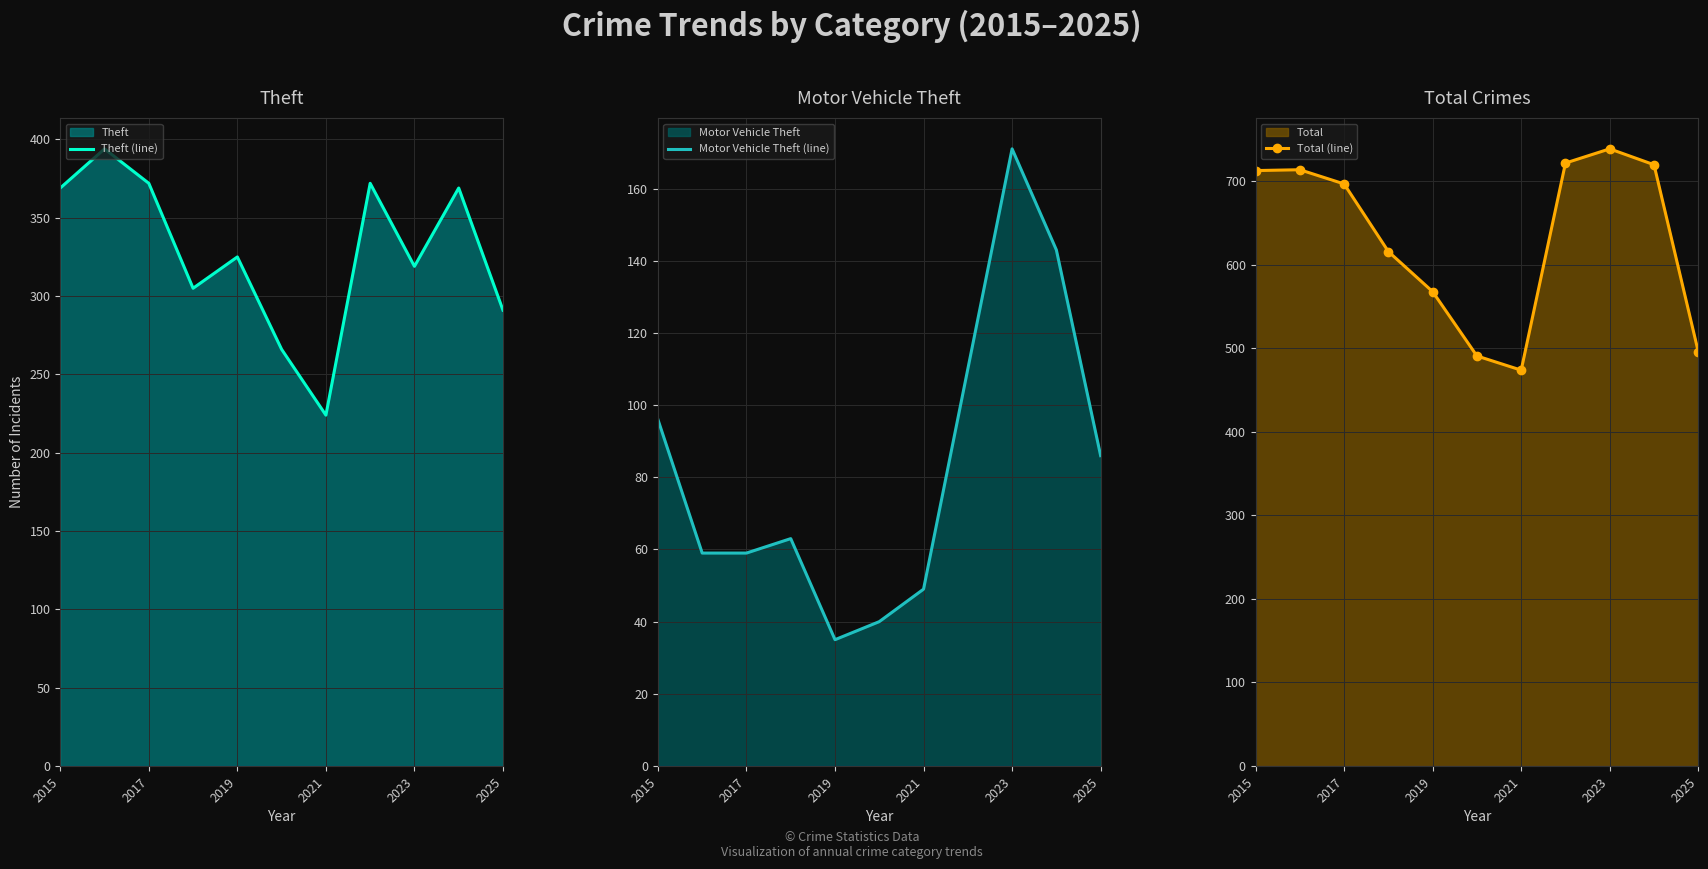

Reading left to right, extract all data points from this chart.

Theft (line): 369	394	372	305	325	266	224	372	319	369	291
Motor Vehicle Theft (line): 96	59	59	63	35	40	49	110	171	143	86
Total (line): 713	714	697	616	568	491	474	722	739	720	496